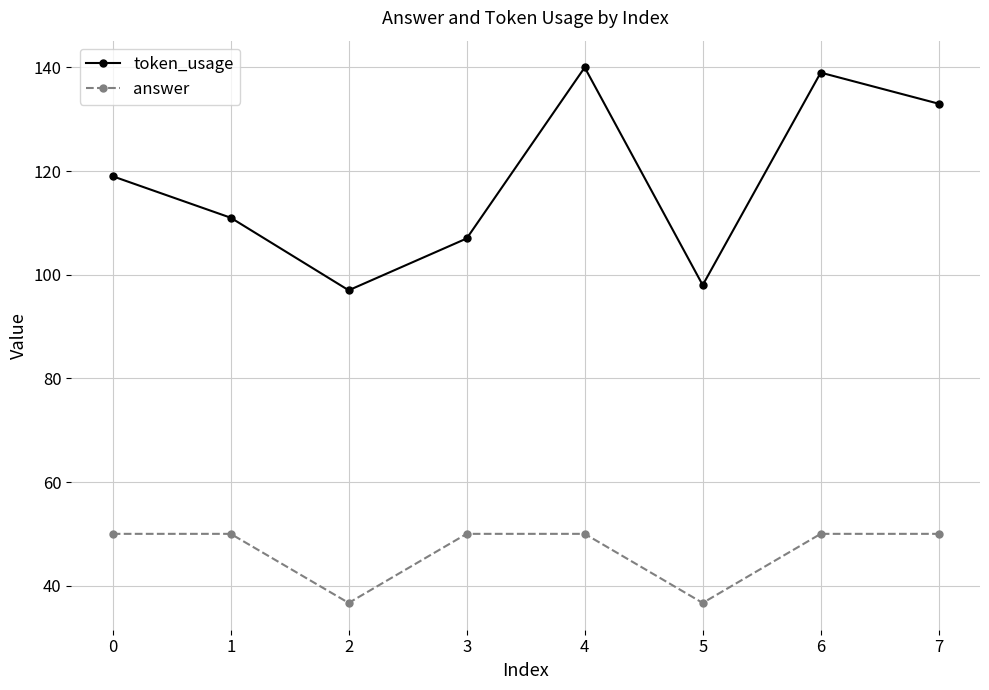

Reading left to right, what are all the values shown in this chart?

token_usage: 119.0	111.0	97.0	107.0	140.0	98.0	139.0	133.0
answer: 50.0	50.0	36.7	50.0	50.0	36.7	50.0	50.0